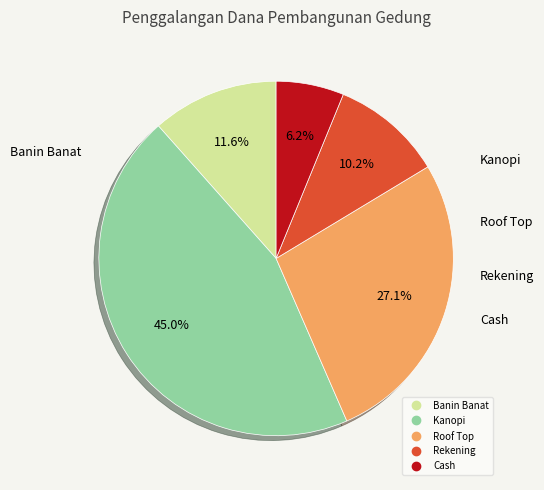

True or false: Banin Banat accounts for 12% of the total.

True